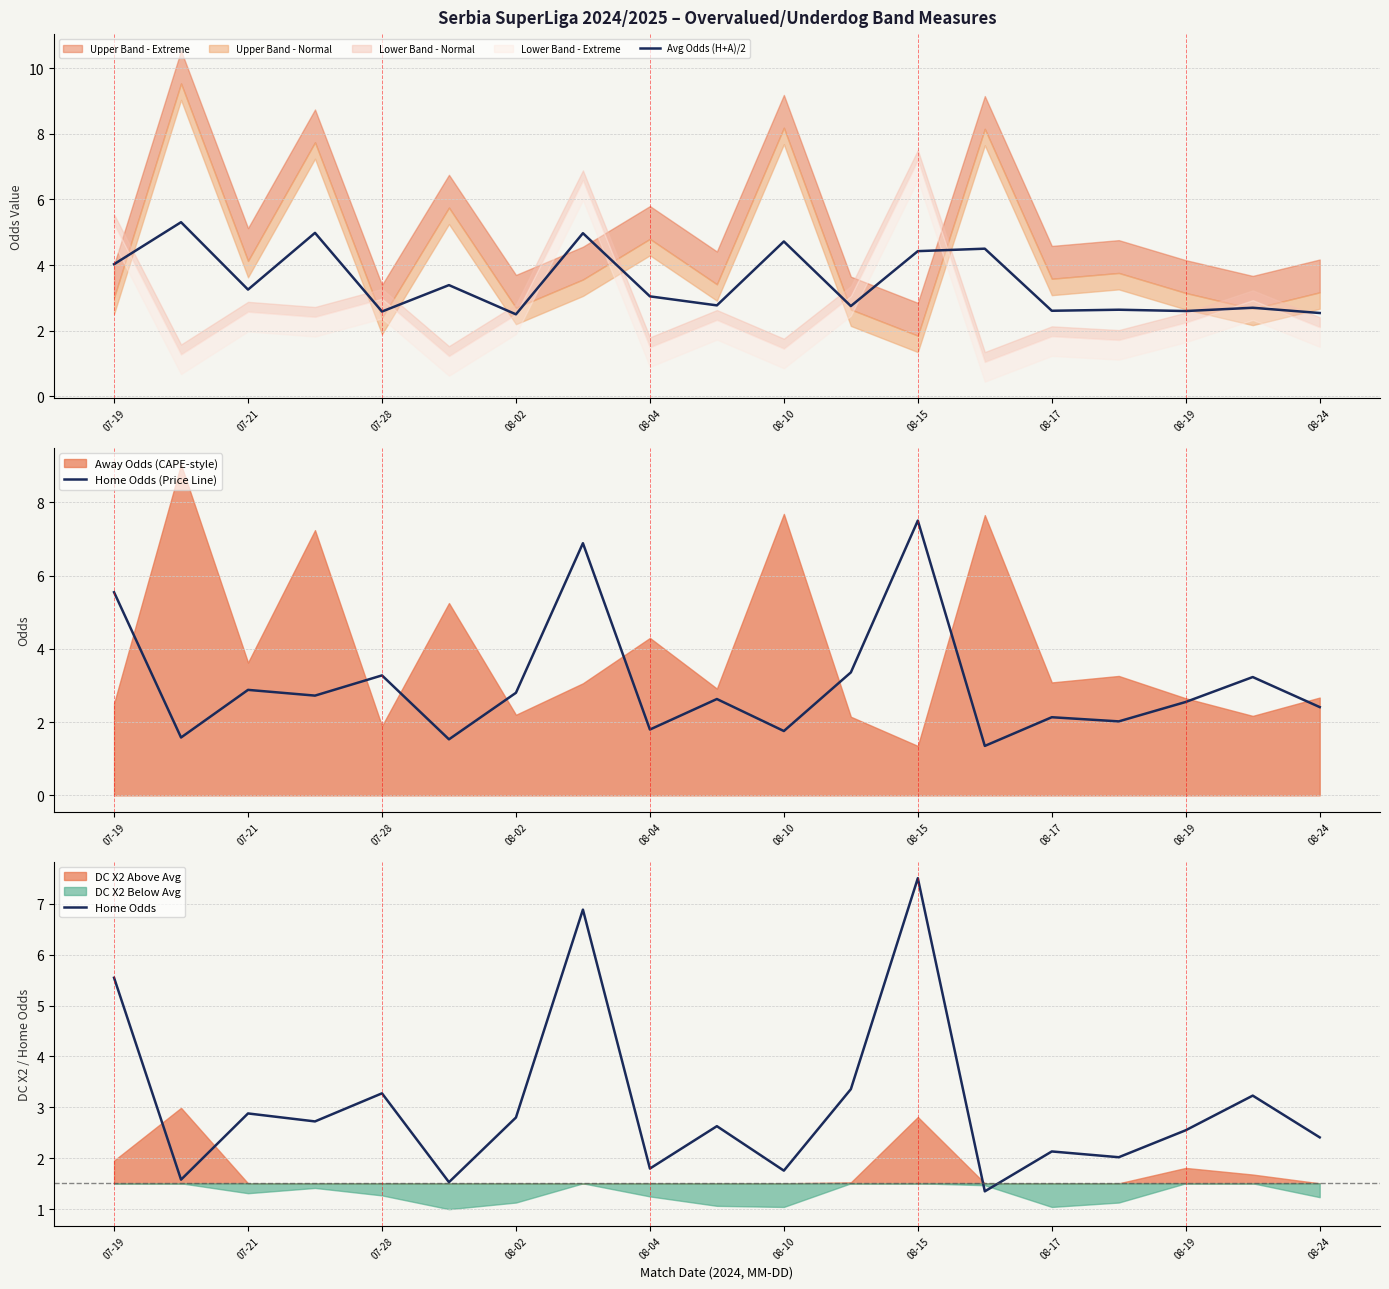

Reading left to right, extract all data points from this chart.

Avg Odds (H+A)/2: 4.0	5.3	3.3	5.0	2.6	3.4	2.5	5.0	3.0	2.8	4.7	2.8	4.4	4.5	2.6	2.6	2.6	2.7	2.5
Home Odds (Price Line): 5.5	1.6	2.9	2.7	3.3	1.5	2.8	6.9	1.8	2.6	1.8	3.4	7.5	1.4	2.1	2.0	2.5	3.2	2.4
Home Odds: 5.5	1.6	2.9	2.7	3.3	1.5	2.8	6.9	1.8	2.6	1.8	3.4	7.5	1.4	2.1	2.0	2.5	3.2	2.4